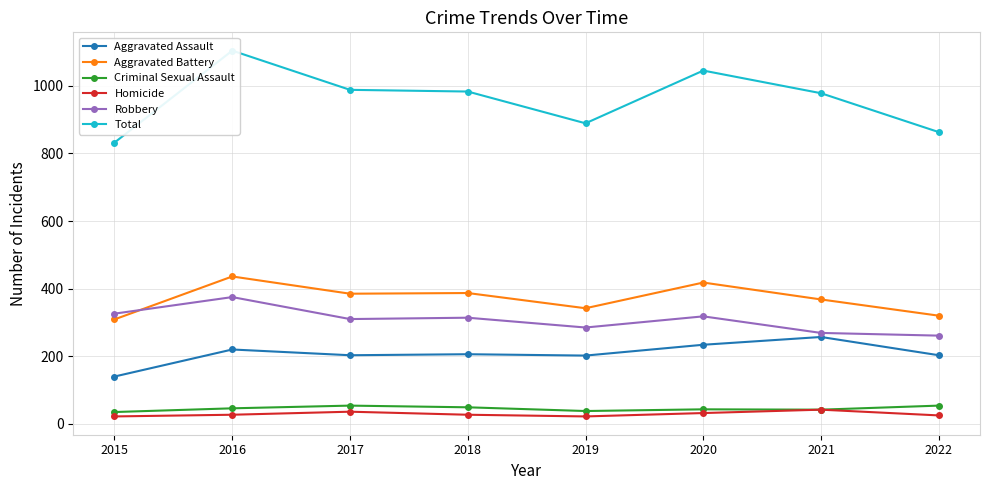

True or false: Aggravated Assault has a value of 172 at 2021.

False